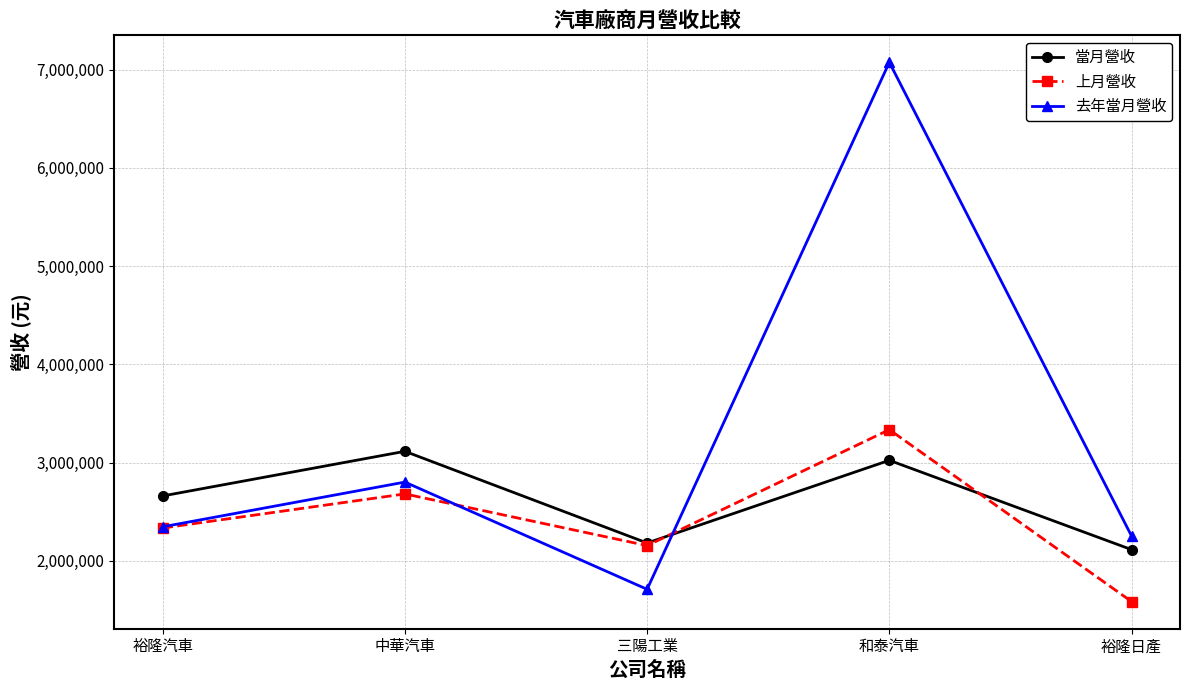

True or false: 上月營收 has more than 0 points higher than both neighbors.

True